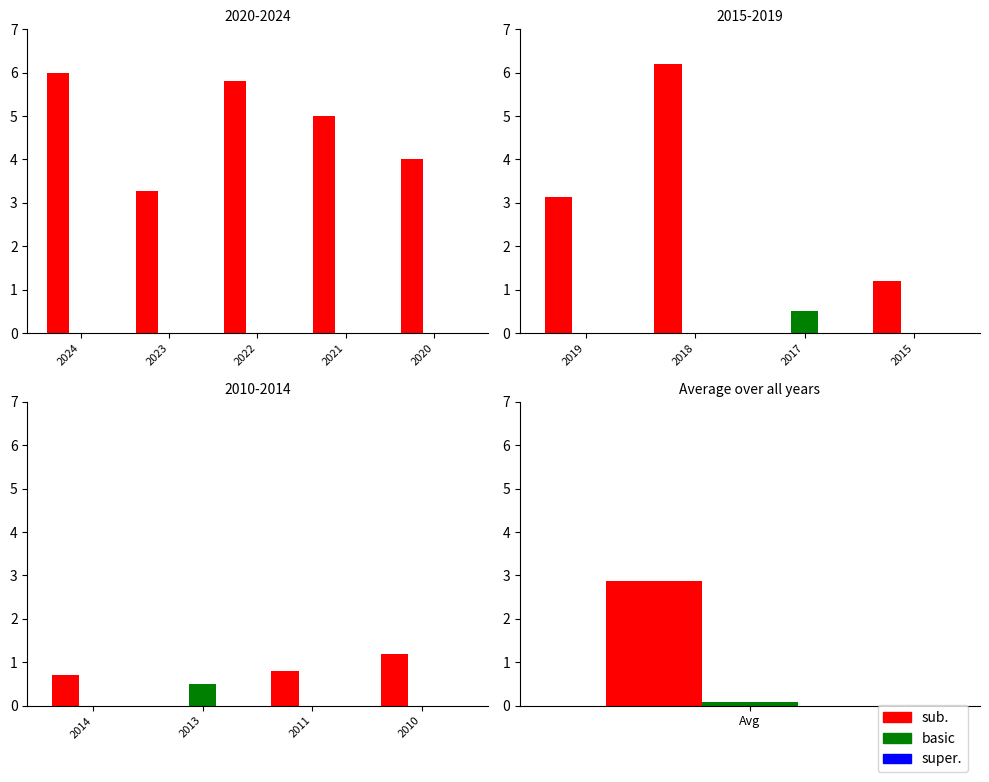

Rank the series by their maximum value, from highest to lowest.

sub., basic, super.